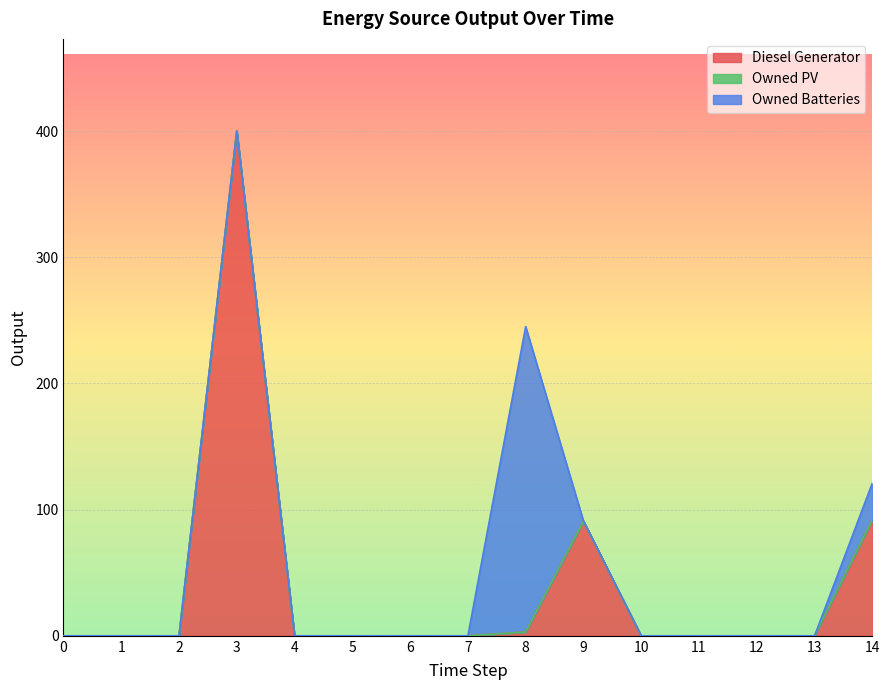

What is the total value across all series at 14?

121